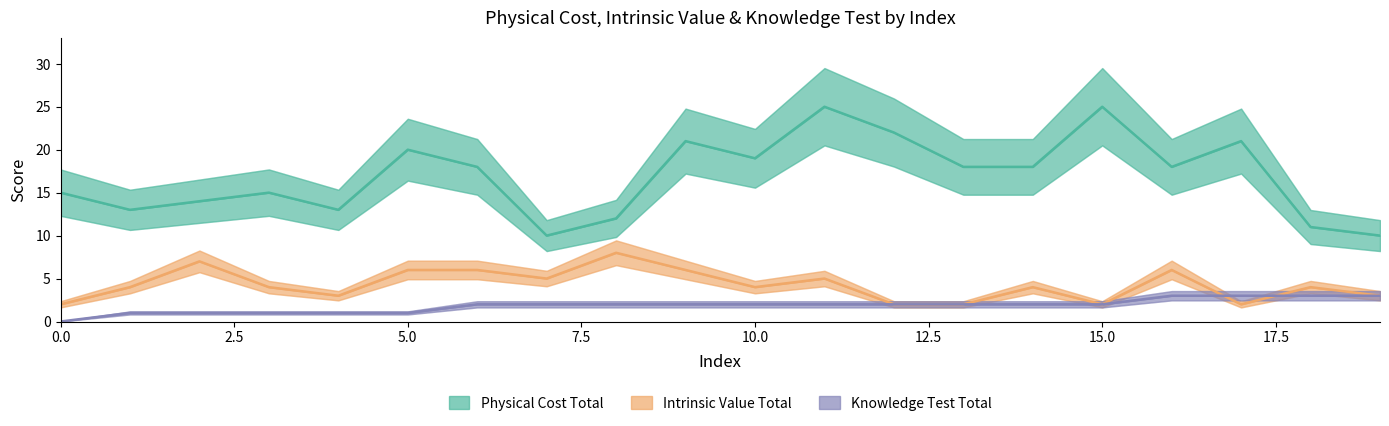

What are all the series names shown in the legend?

Physical Cost Total, Intrinsic Value Total, Knowledge Test Total